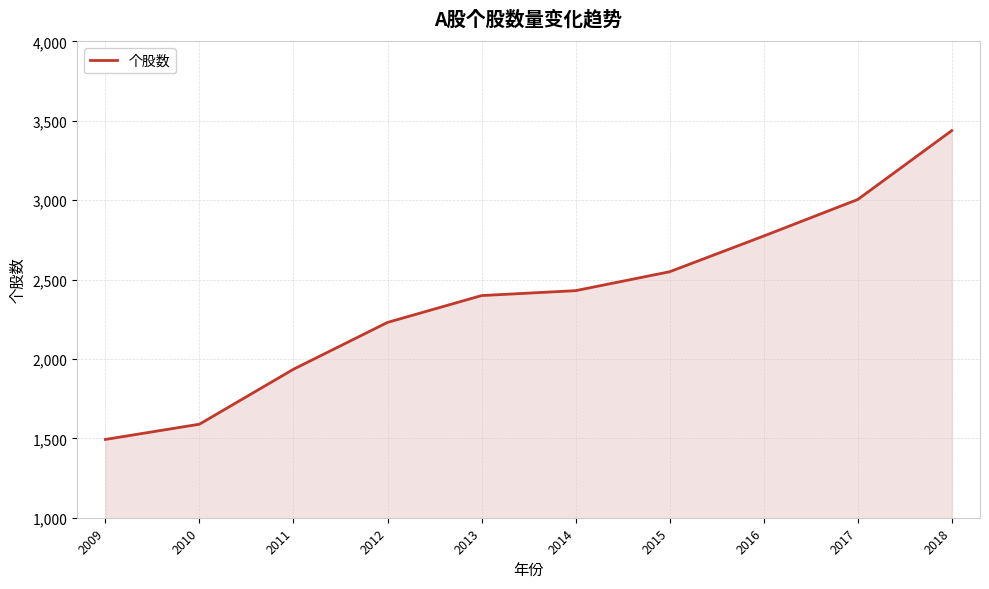

What is the change in value from 2011 to 2016?

+839